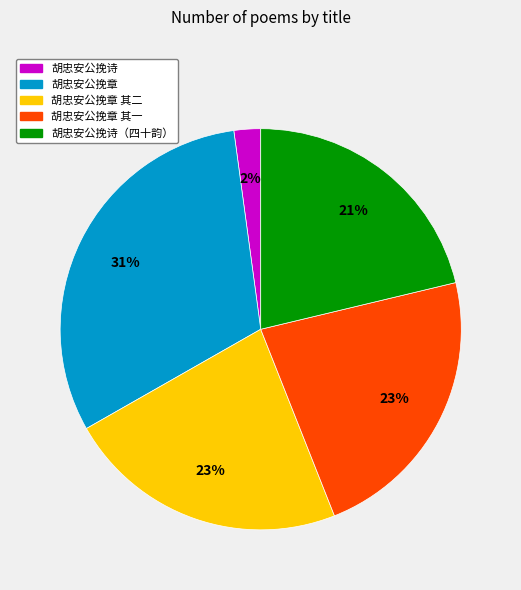

To the nearest percent, what is the difference between the largest and smallest slice percentages?

29%